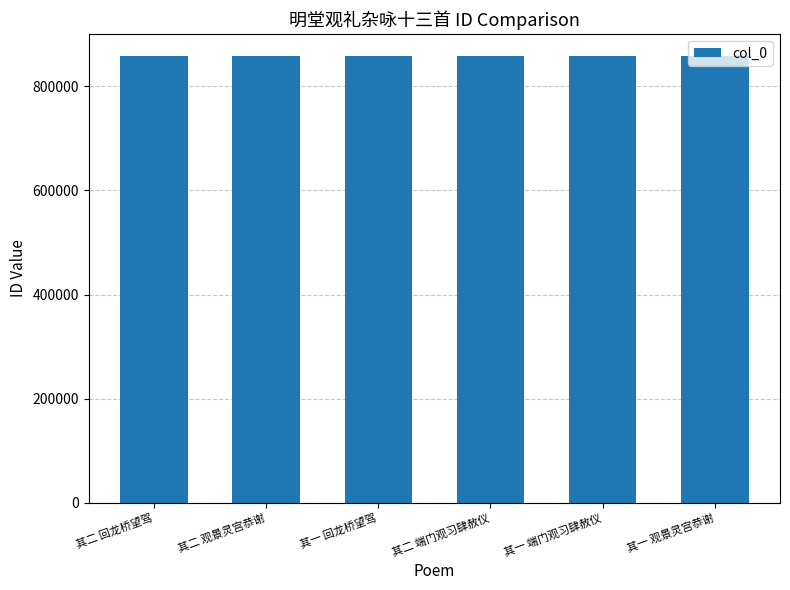

What is the sum of all values?

5145214